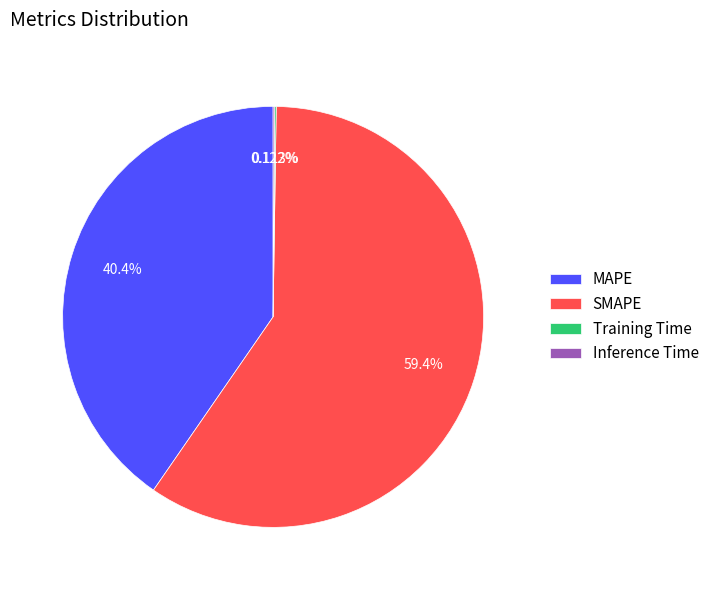

To the nearest percent, what percentage of the pie is SMAPE?

59%